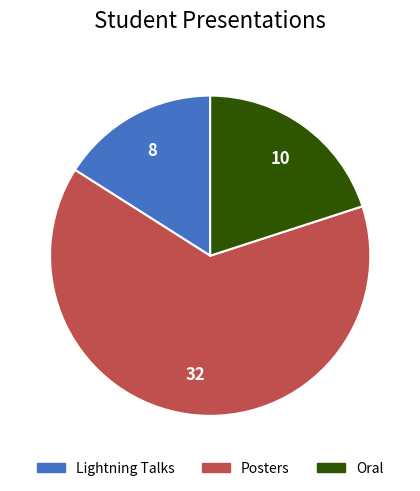

How many slices are in this pie chart?

3